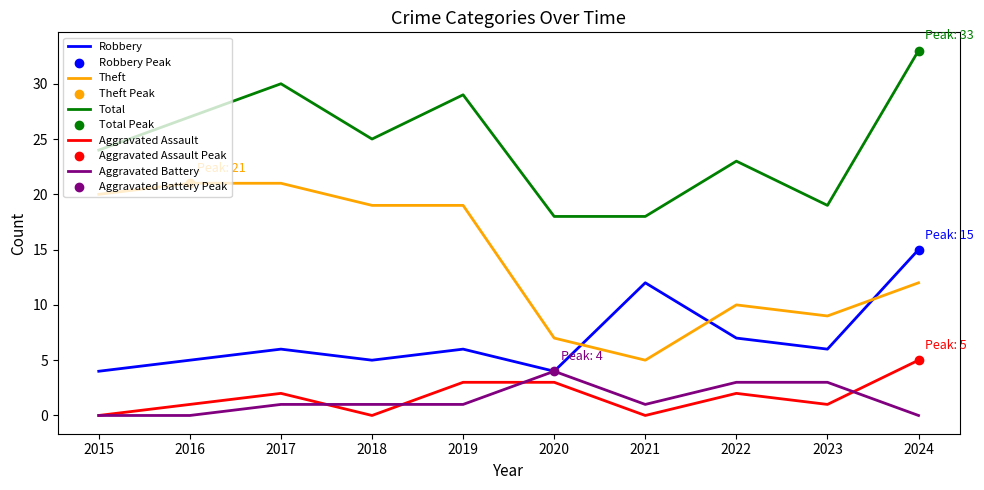

Is the value of Theft at 2021 greater than the value of Total at 2023?

No